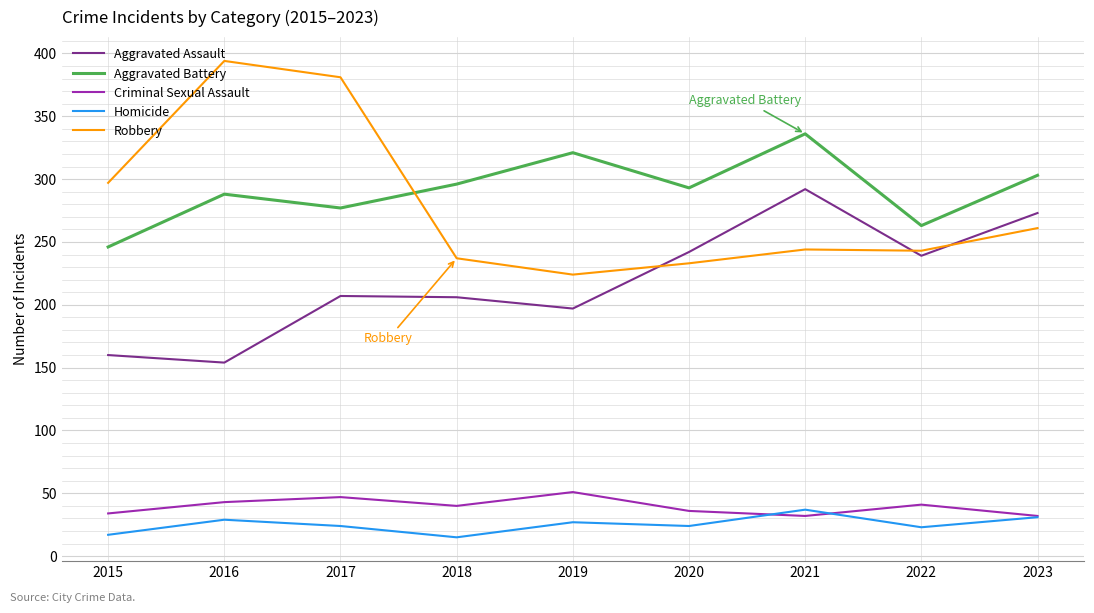

At 2018, list the series in order from largest to smallest.

Aggravated Battery, Robbery, Aggravated Assault, Criminal Sexual Assault, Homicide